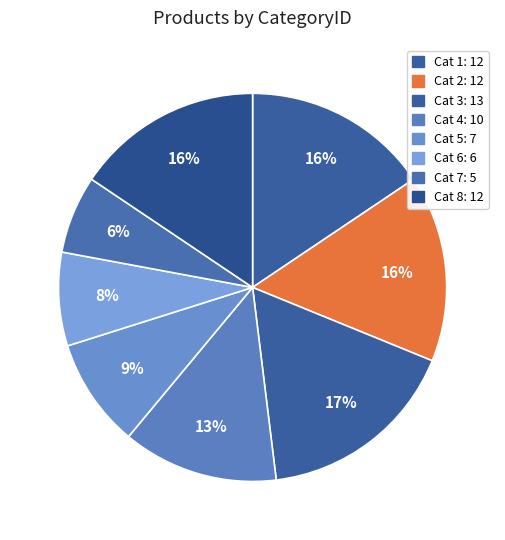

What is the smallest slice in the pie chart?

7